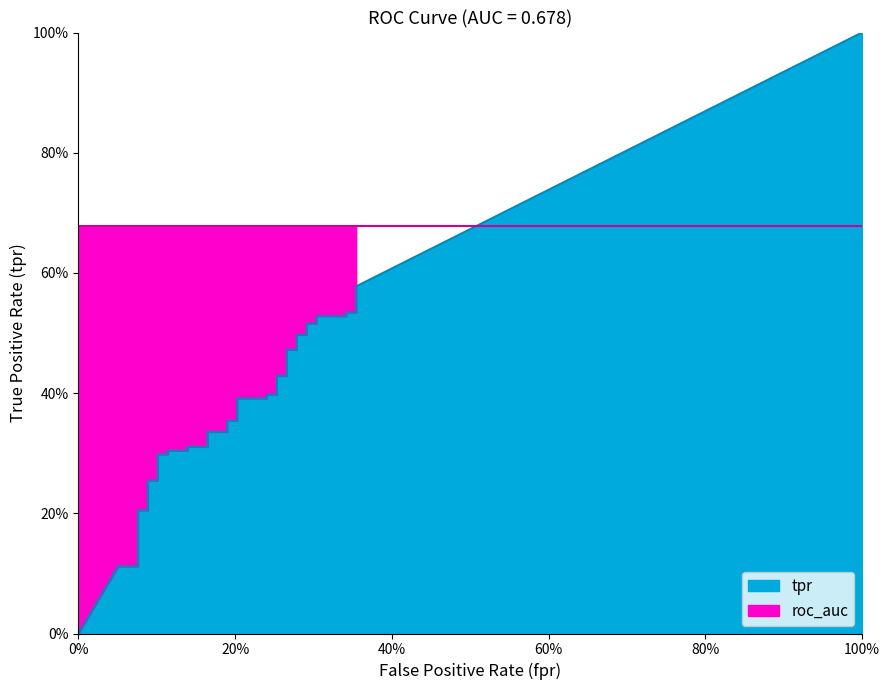

How many values are between 0 and 1?

40